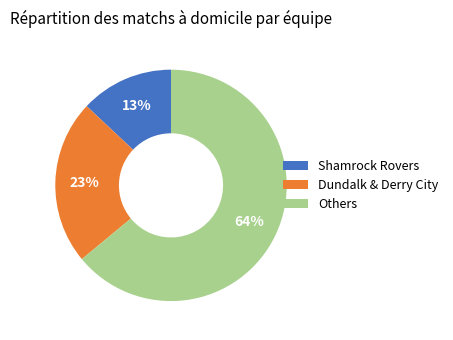

Rank the categories by value from highest to lowest.

Others, Dundalk & Derry City, Shamrock Rovers